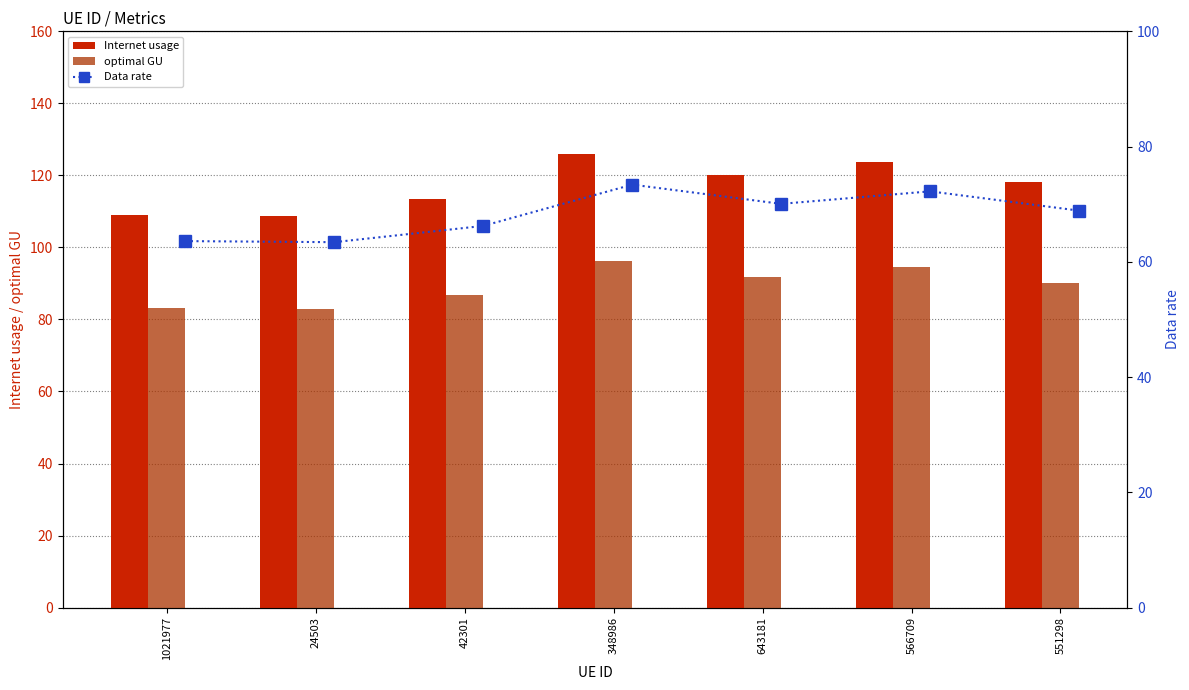

True or false: Internet usage has a value of 75.7 at 24503.

False